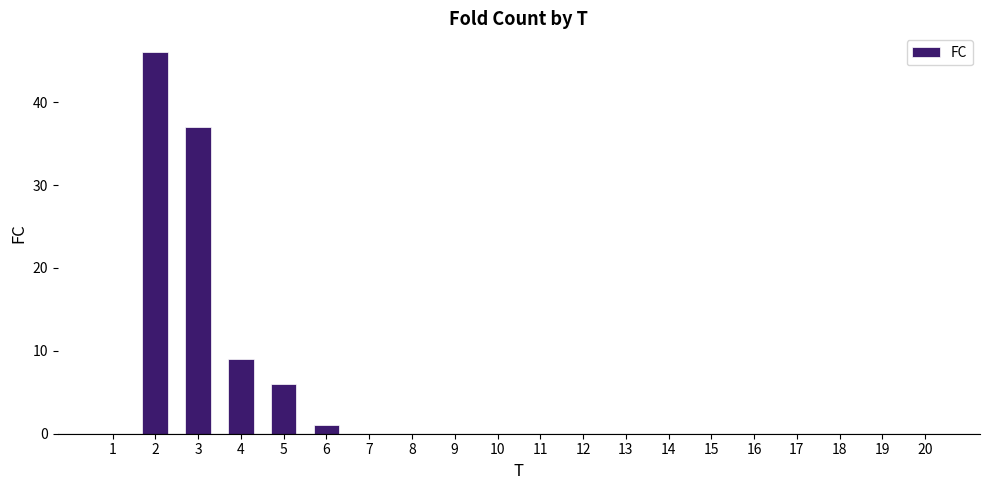

Is it true that the value at 13 is 26?

False